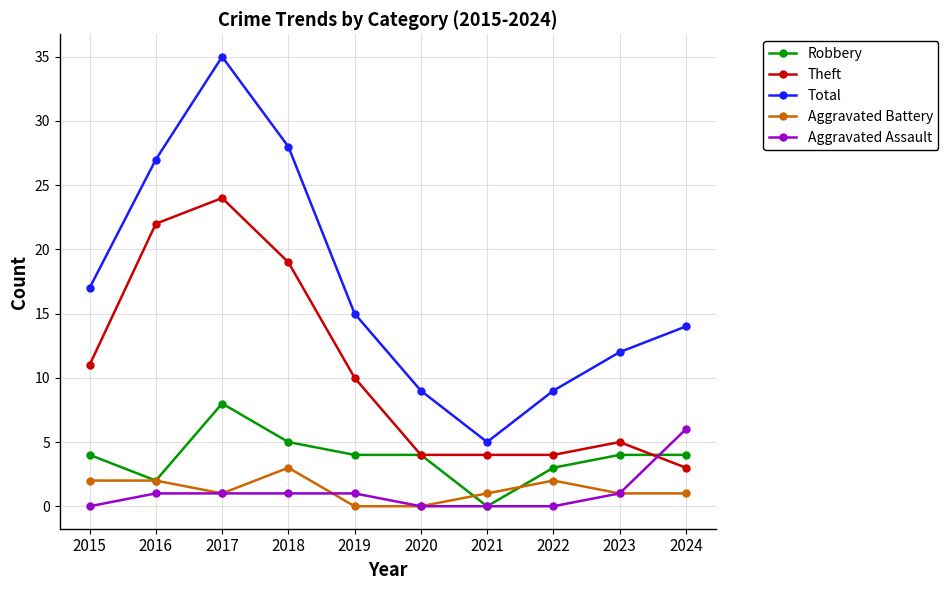

Between 2020 and 2023, which series saw the biggest shift?

Total